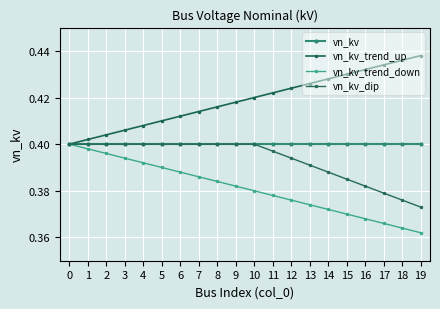

What is the sum of all vn_kv values?

8.0